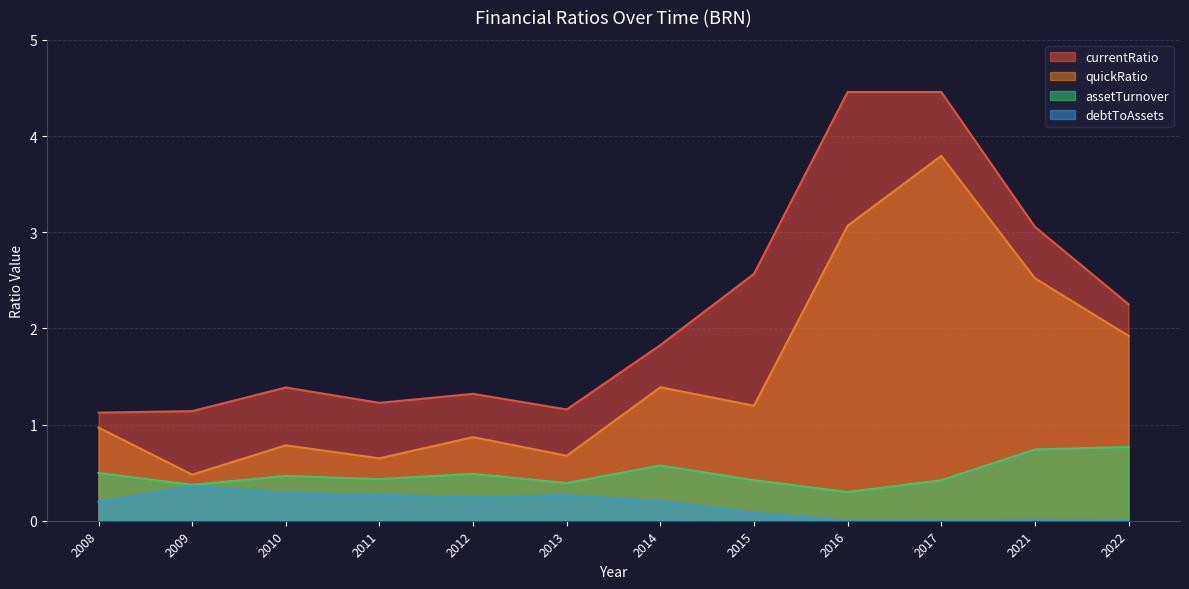

What is the difference between the assetTurnover values at 2015 and 2016?

0.1